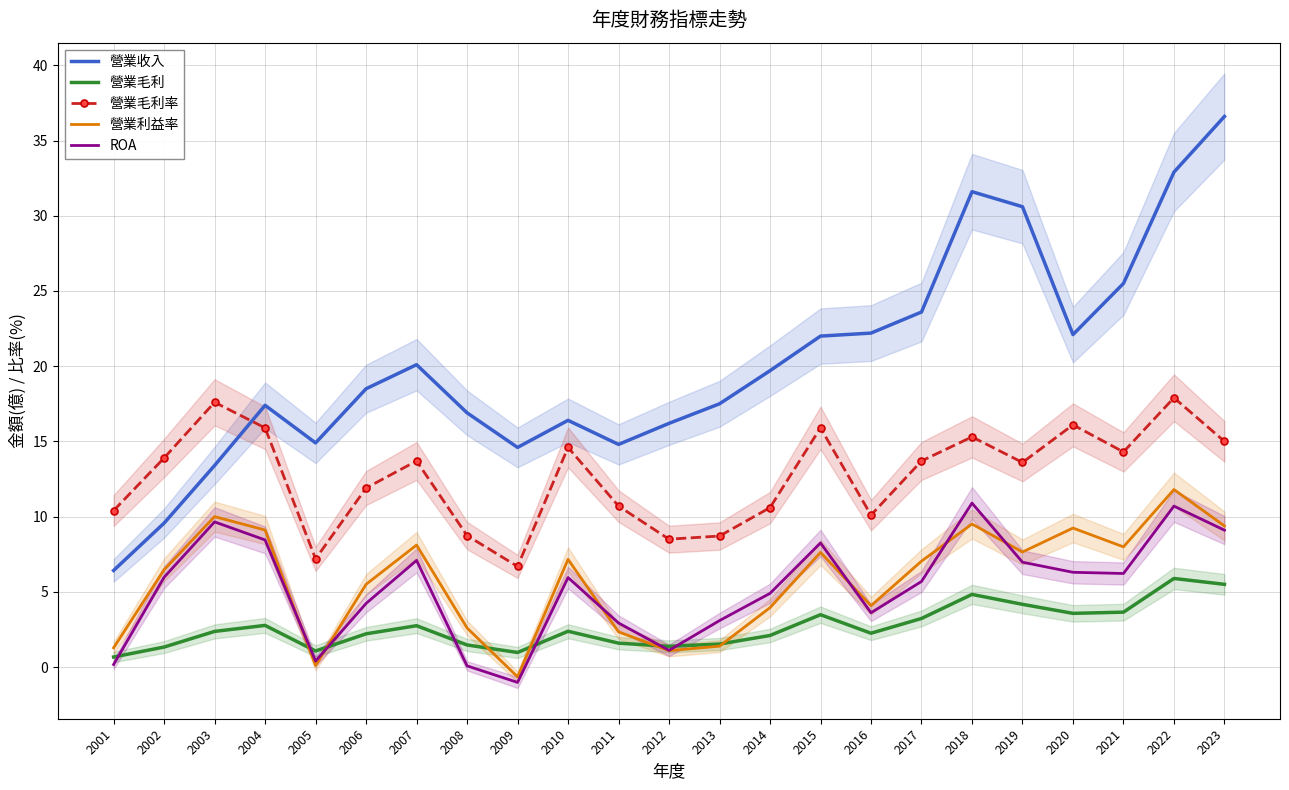

Which category has the highest value in the ROA series?

2018